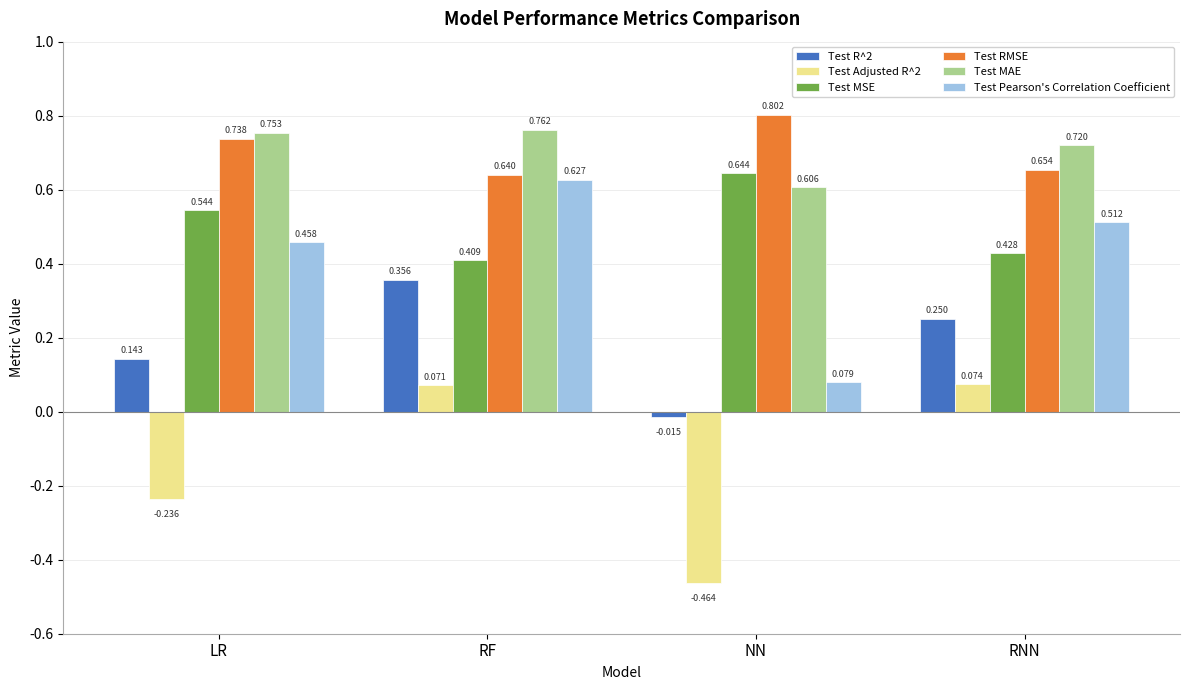

At which category is the sum across all series the highest?

RF